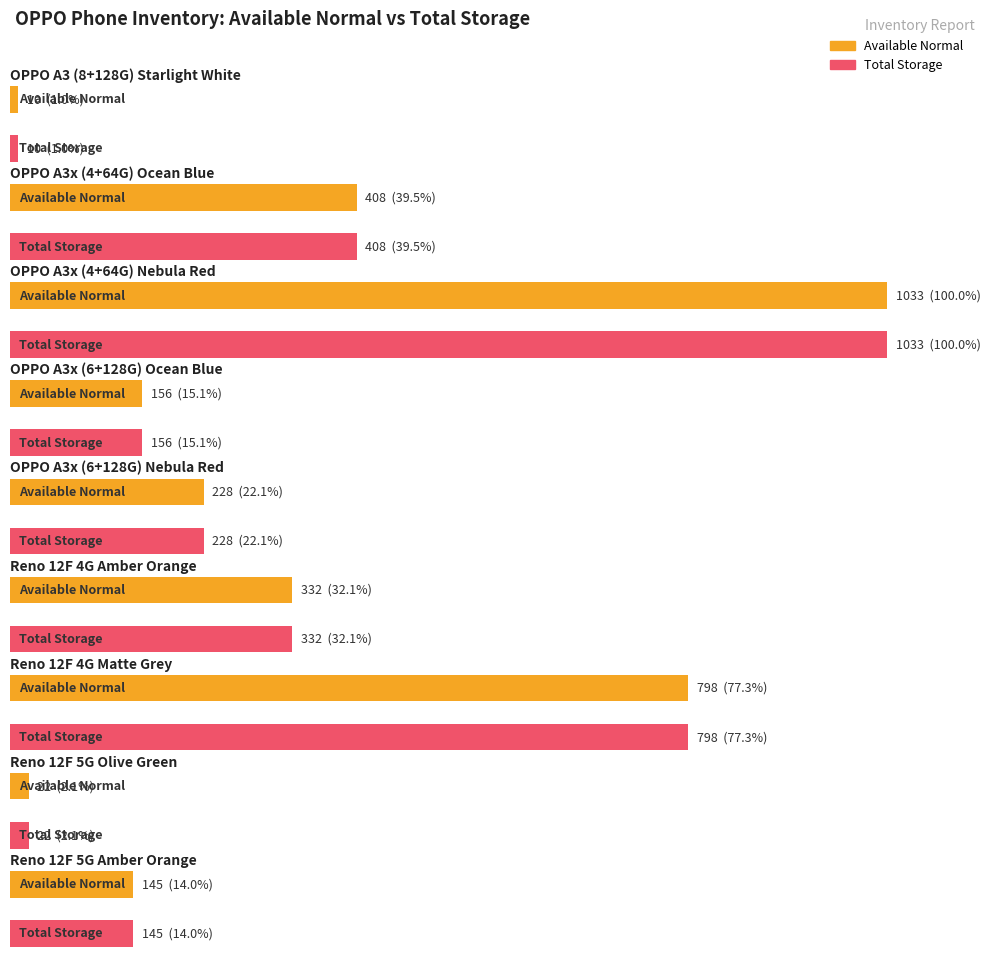

Reading right to left, list all the values displayed in this chart.

Available Normal: 145	22	798	332	228	156	1033	408	10
Total Storage: 145	22	798	332	228	156	1033	408	10